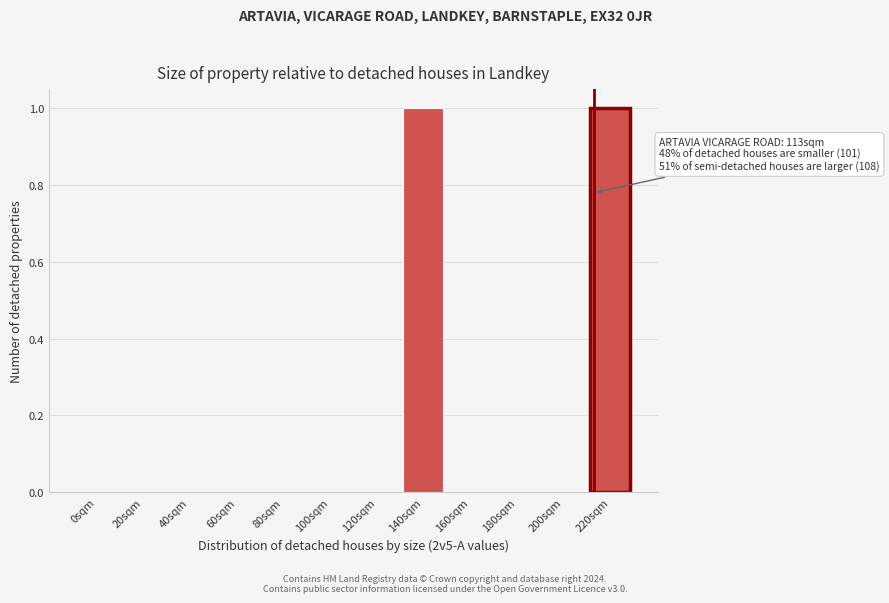

Reading left to right, transcribe all the data shown in this chart.

0sqm=0	20sqm=0	40sqm=0	60sqm=0	80sqm=0	100sqm=0	120sqm=0	140sqm=1	160sqm=0	180sqm=0	200sqm=0	220sqm=1